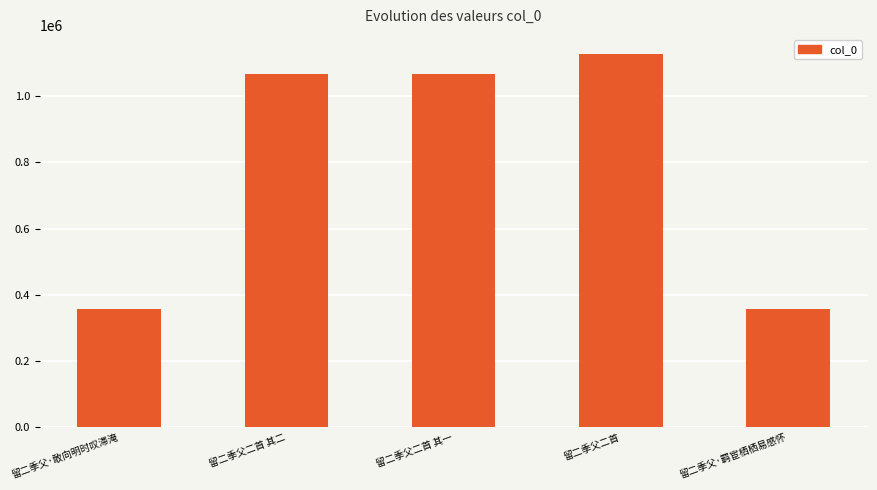

The value at 留二季父·敢向明时叹滞淹 is 505431. True or false?

False